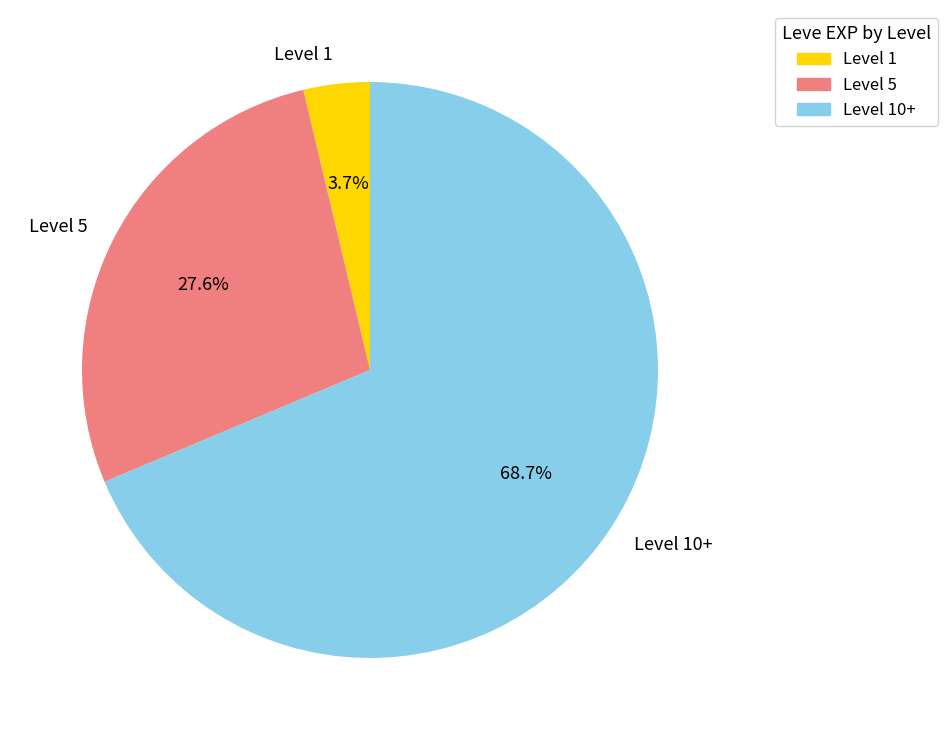

What is the ratio of the value at Level 5 to the value at Level 10+?

0.4